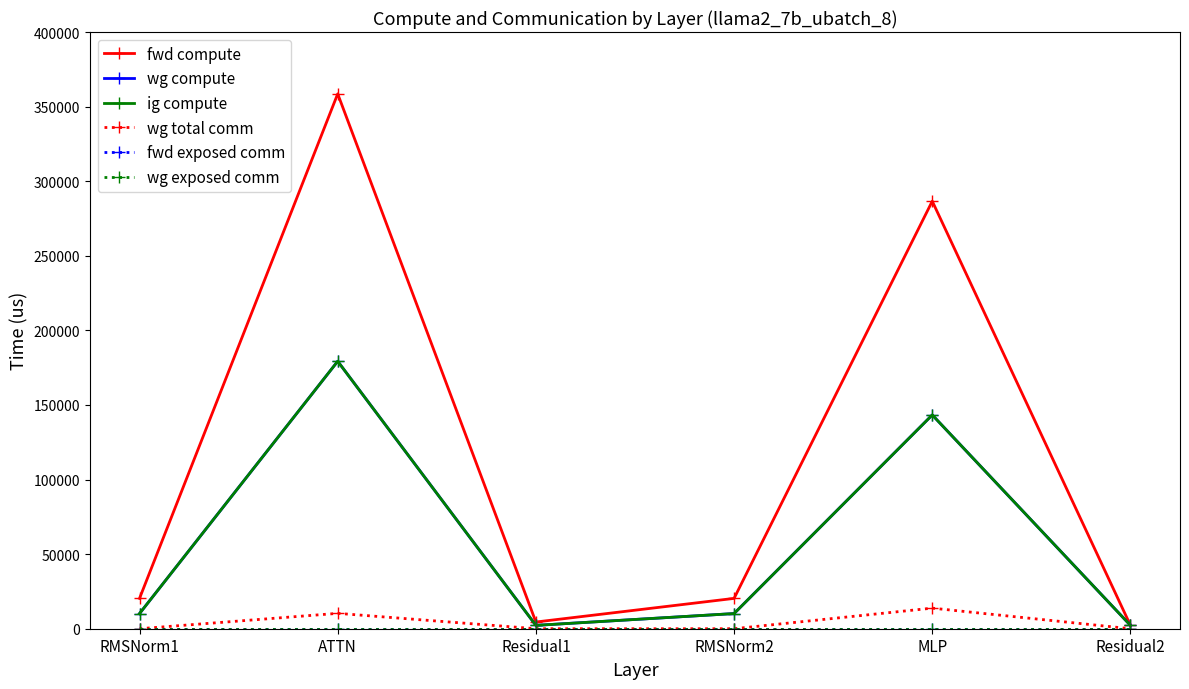

True or false: wg total comm and fwd compute cross at least once.

False